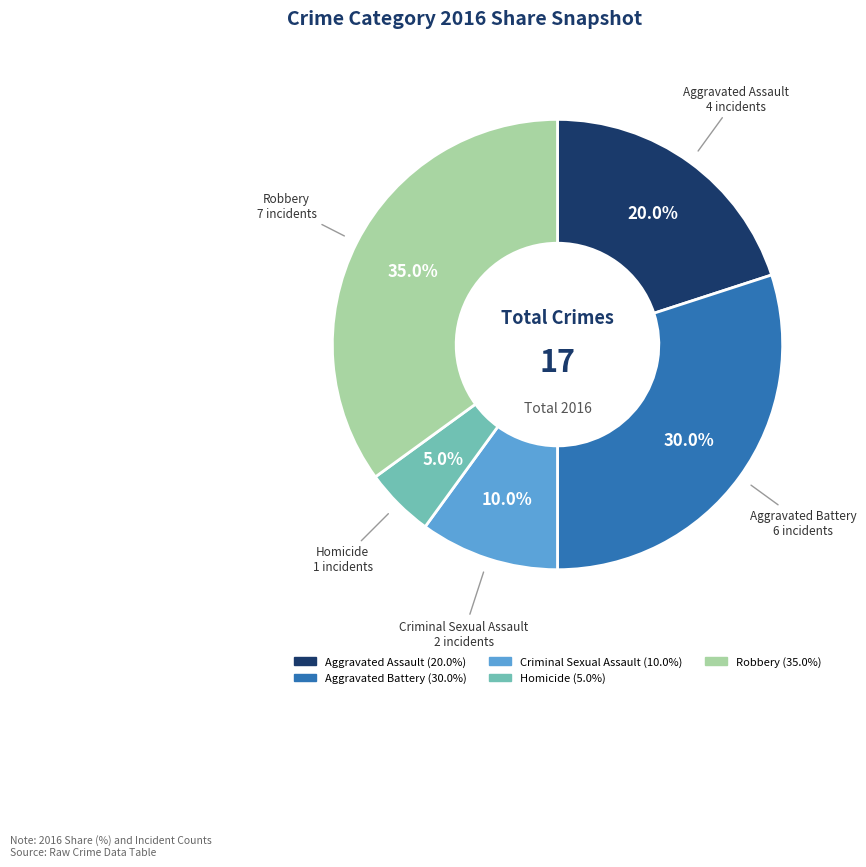

What is the smallest slice in the pie chart?

Homicide